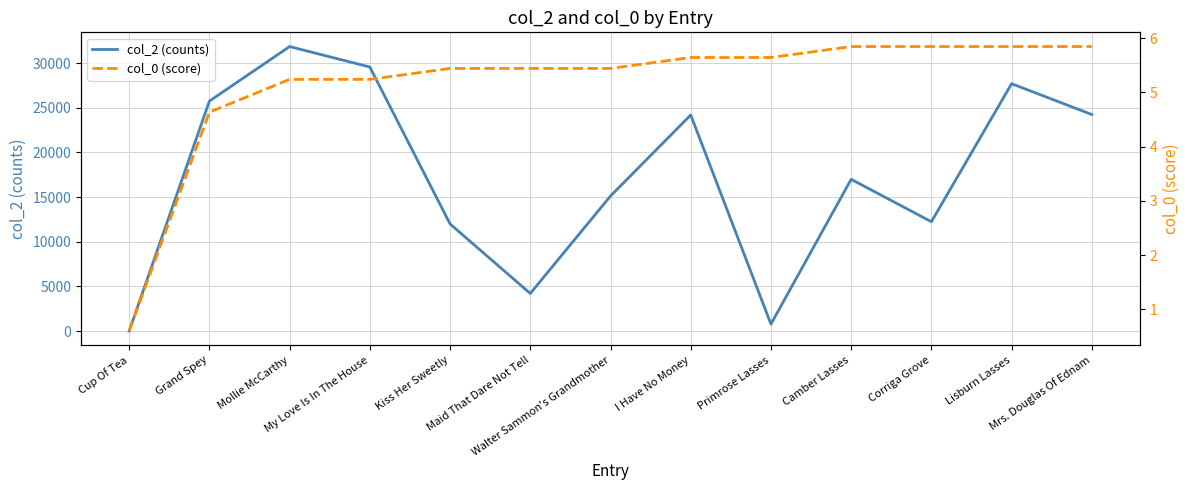

True or false: col_2 (counts) and col_0 (score) cross at least once.

False